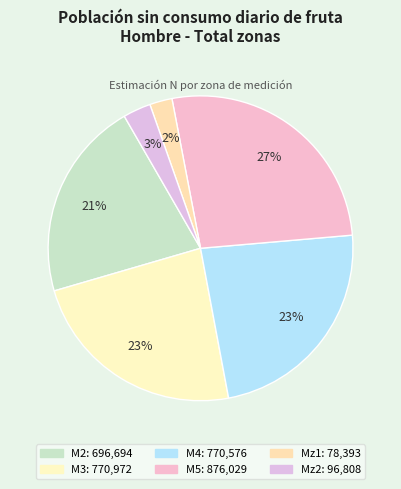

Rank the categories by value from lowest to highest.

Mz1, Mz2, M2, M4, M3, M5